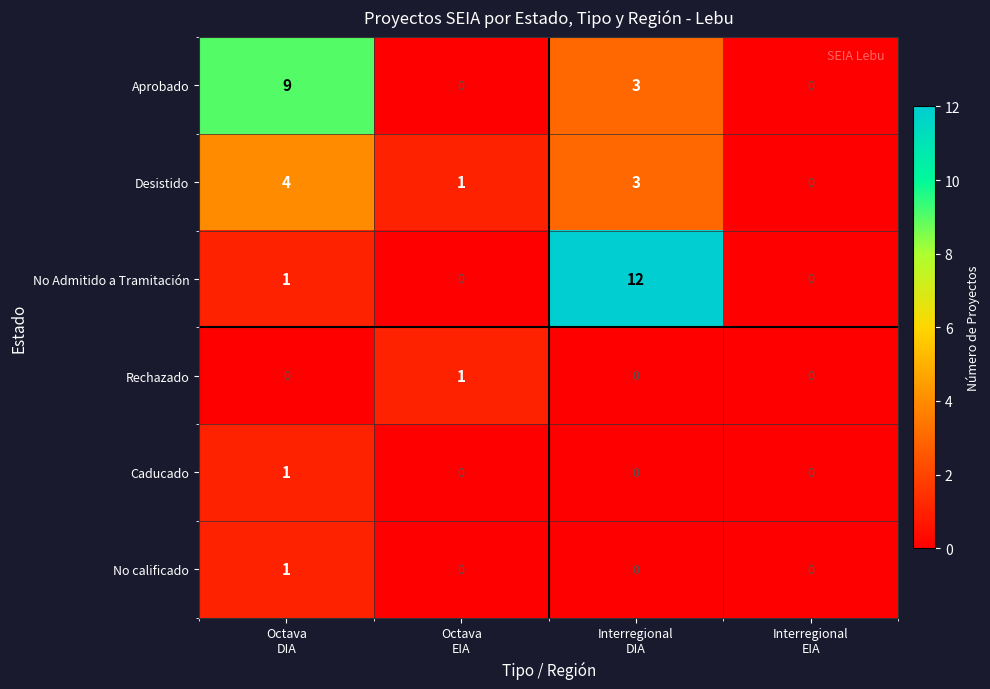

At how many categories does at least one series exceed 3?

2